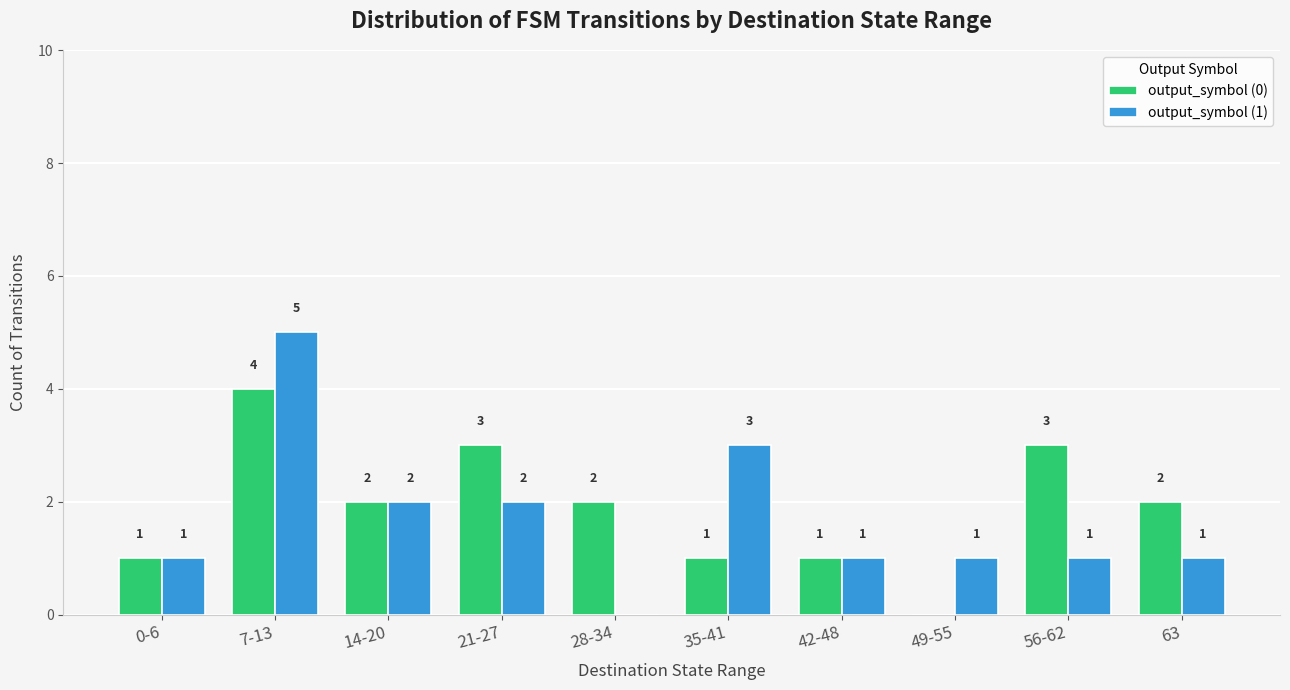

What is the sum of all output_symbol (0) values?

19